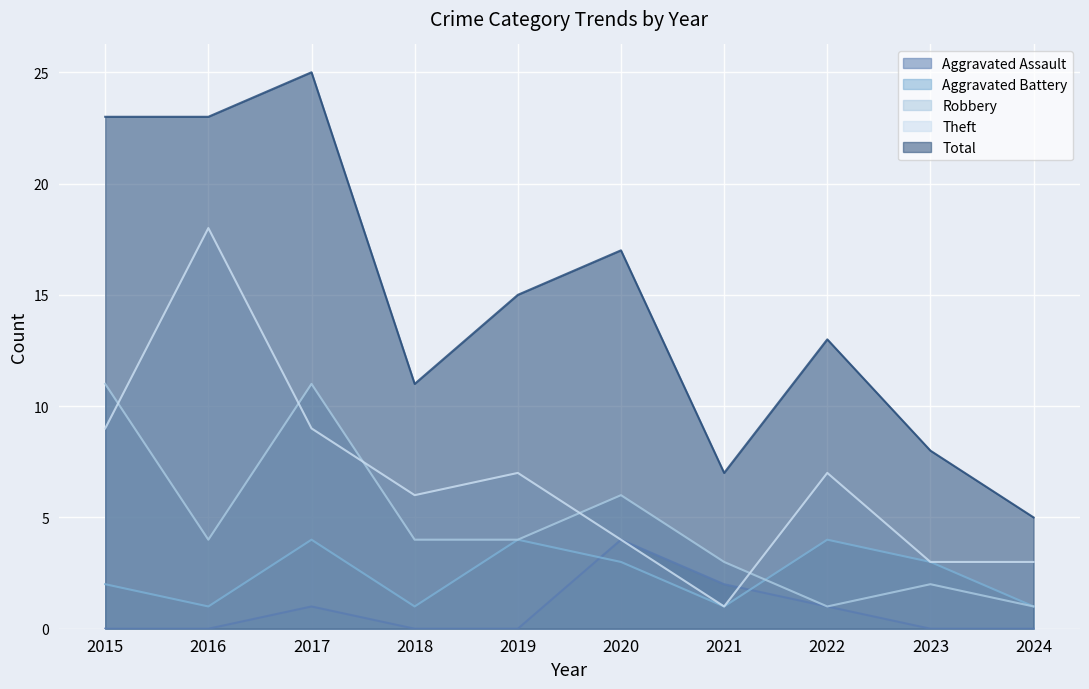

Reading right to left, transcribe all the data shown in this chart.

Aggravated Assault: 2024=0	2023=0	2022=1	2021=2	2020=4	2019=0	2018=0	2017=1	2016=0	2015=0
Aggravated Battery: 2024=1	2023=3	2022=4	2021=1	2020=3	2019=4	2018=1	2017=4	2016=1	2015=2
Robbery: 2024=1	2023=2	2022=1	2021=3	2020=6	2019=4	2018=4	2017=11	2016=4	2015=11
Theft: 2024=3	2023=3	2022=7	2021=1	2020=4	2019=7	2018=6	2017=9	2016=18	2015=9
Total: 2024=5	2023=8	2022=13	2021=7	2020=17	2019=15	2018=11	2017=25	2016=23	2015=23